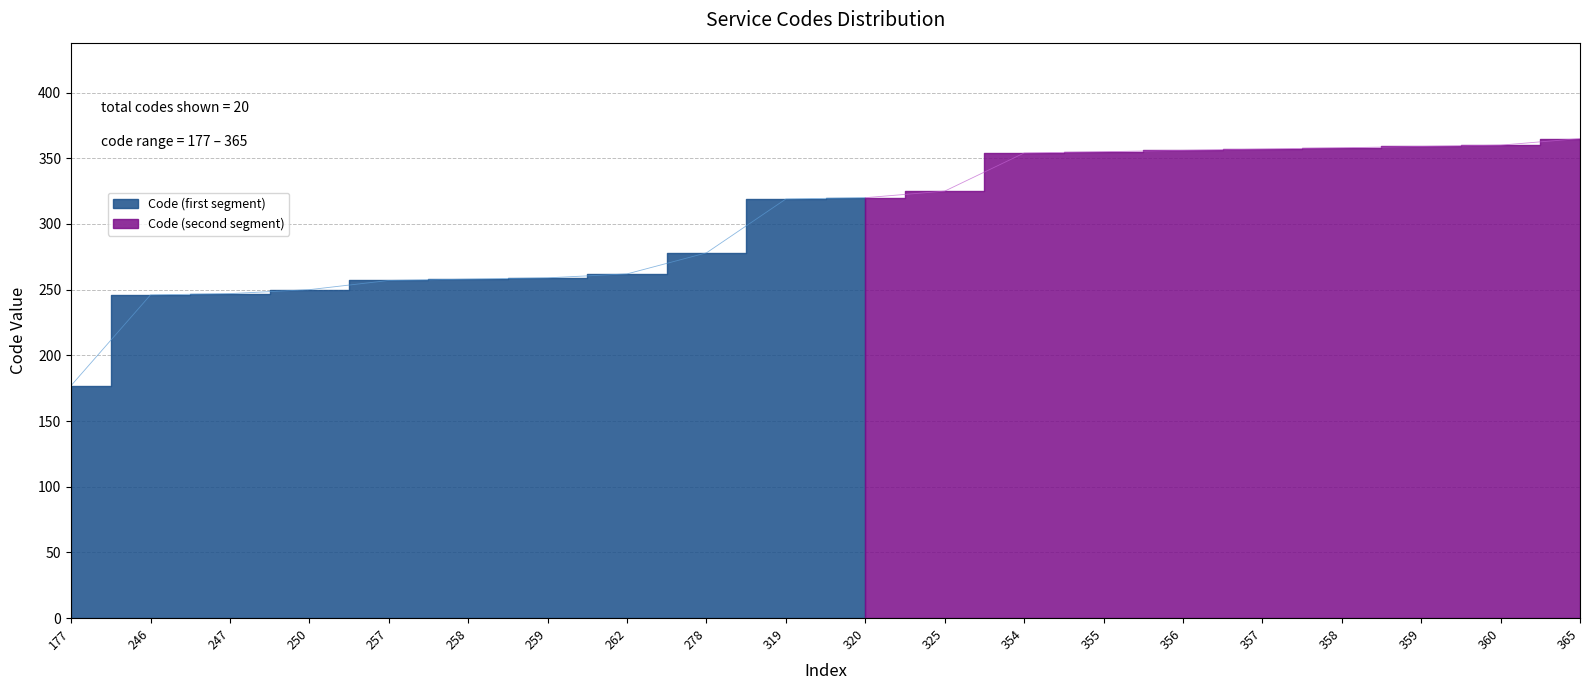

Reading right to left, transcribe all the data shown in this chart.

365=365	360=360	359=359	358=358	357=357	356=356	355=355	354=354	325=325	320=320	319=319	278=278	262=262	259=259	258=258	257=257	250=250	247=247	246=246	177=177